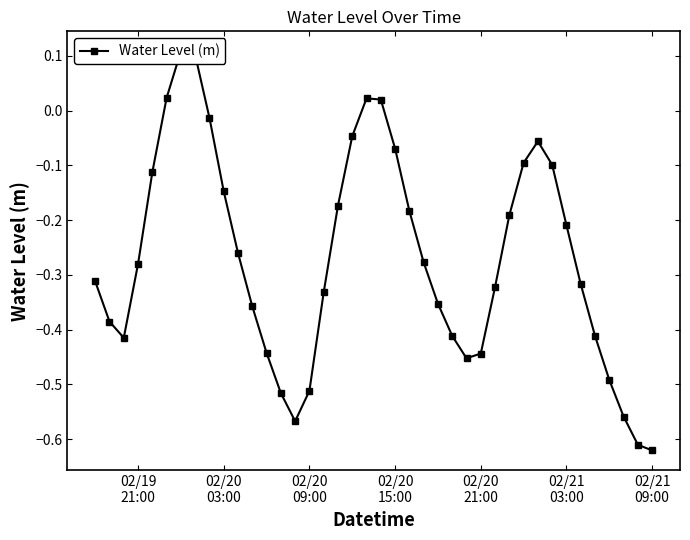

The value at 22 is -0.0. True or false?

False